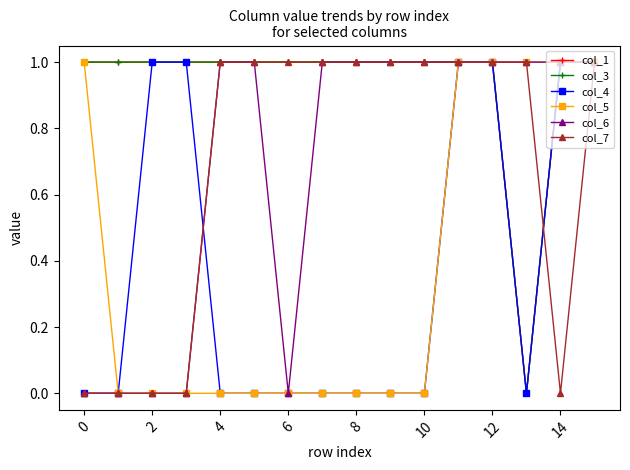

Which series has the largest total across all categories?

col_1